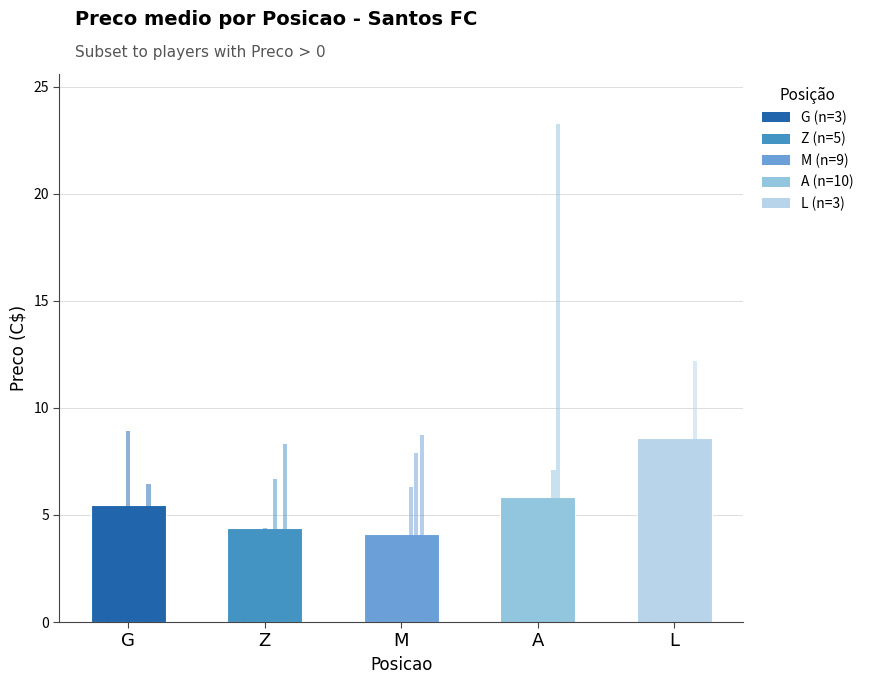

At which label does the data first exceed 5?

G